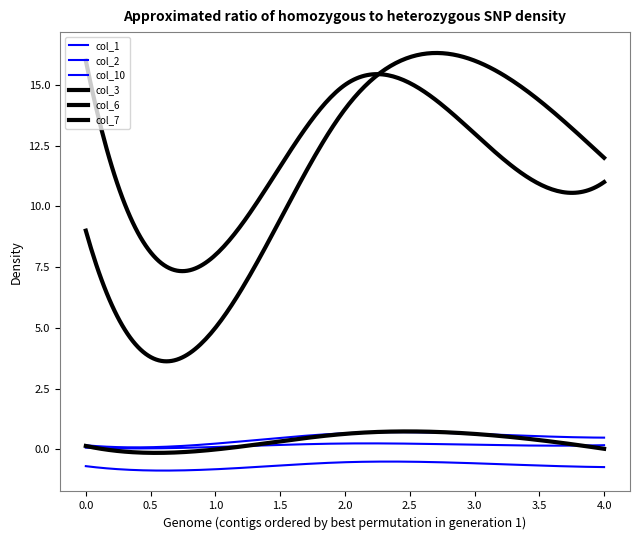

Does the chart display data point markers on the line(s)?

No